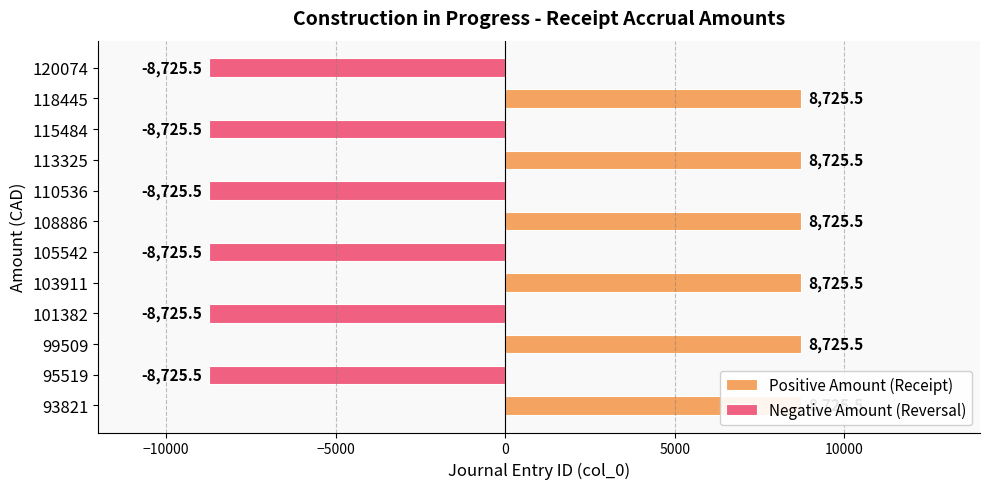

What is the minimum value shown in the chart?

-8725.5